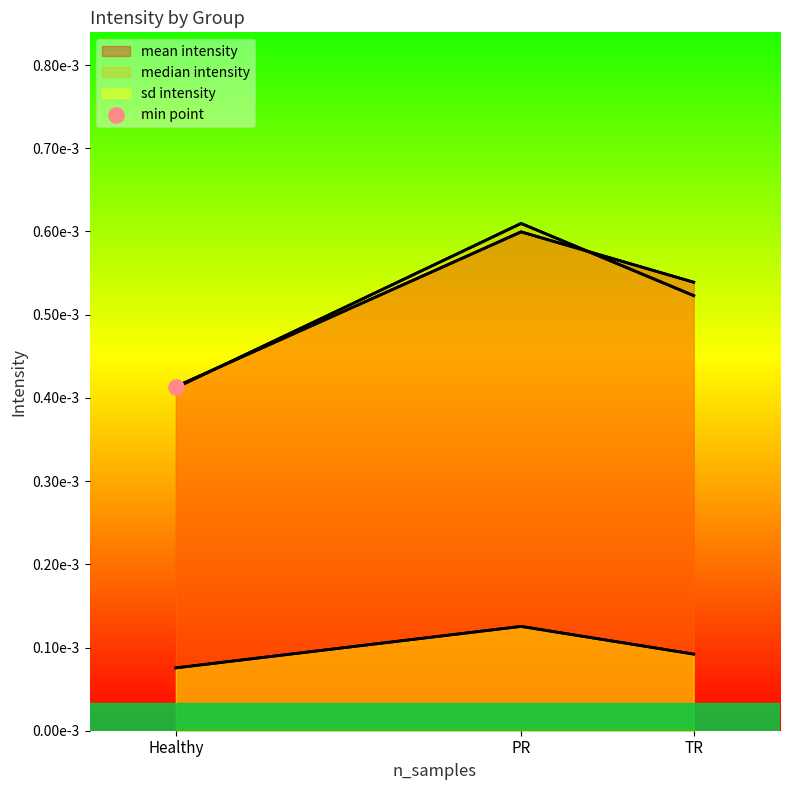

Which series has the widest spread of Y values?

median_intensity